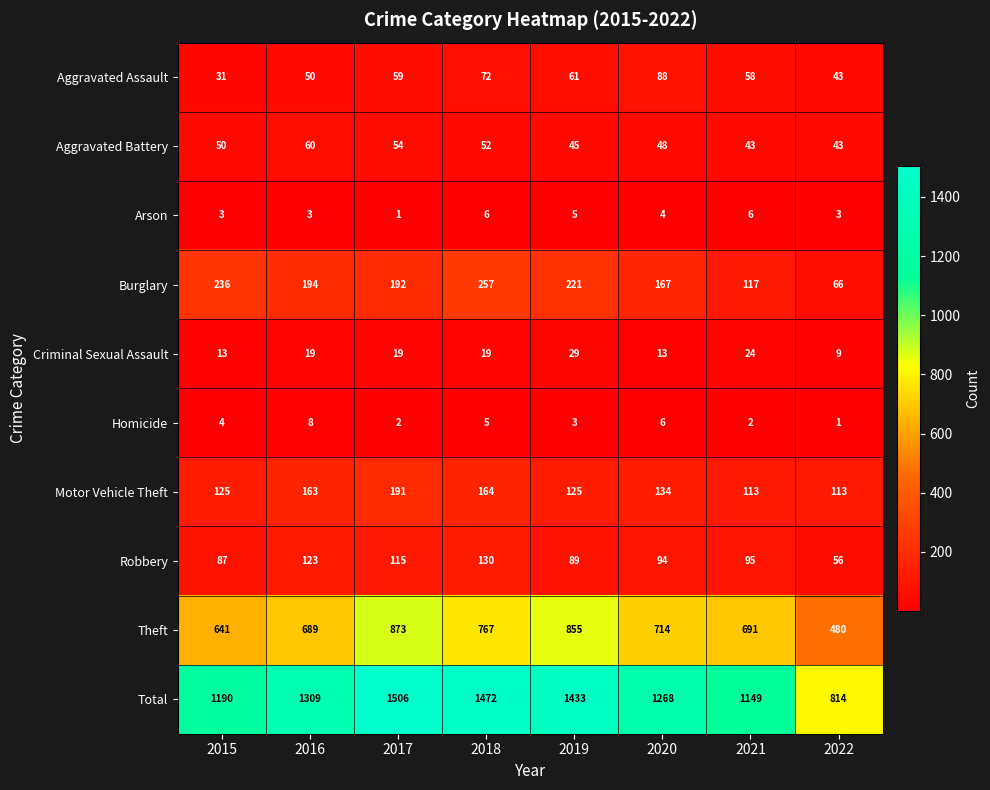

Between 2016 and 2019, which series saw the biggest shift?

Theft